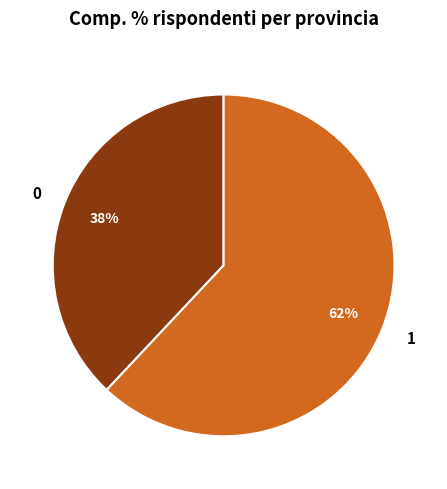

Rank the categories by value from lowest to highest.

0, 1